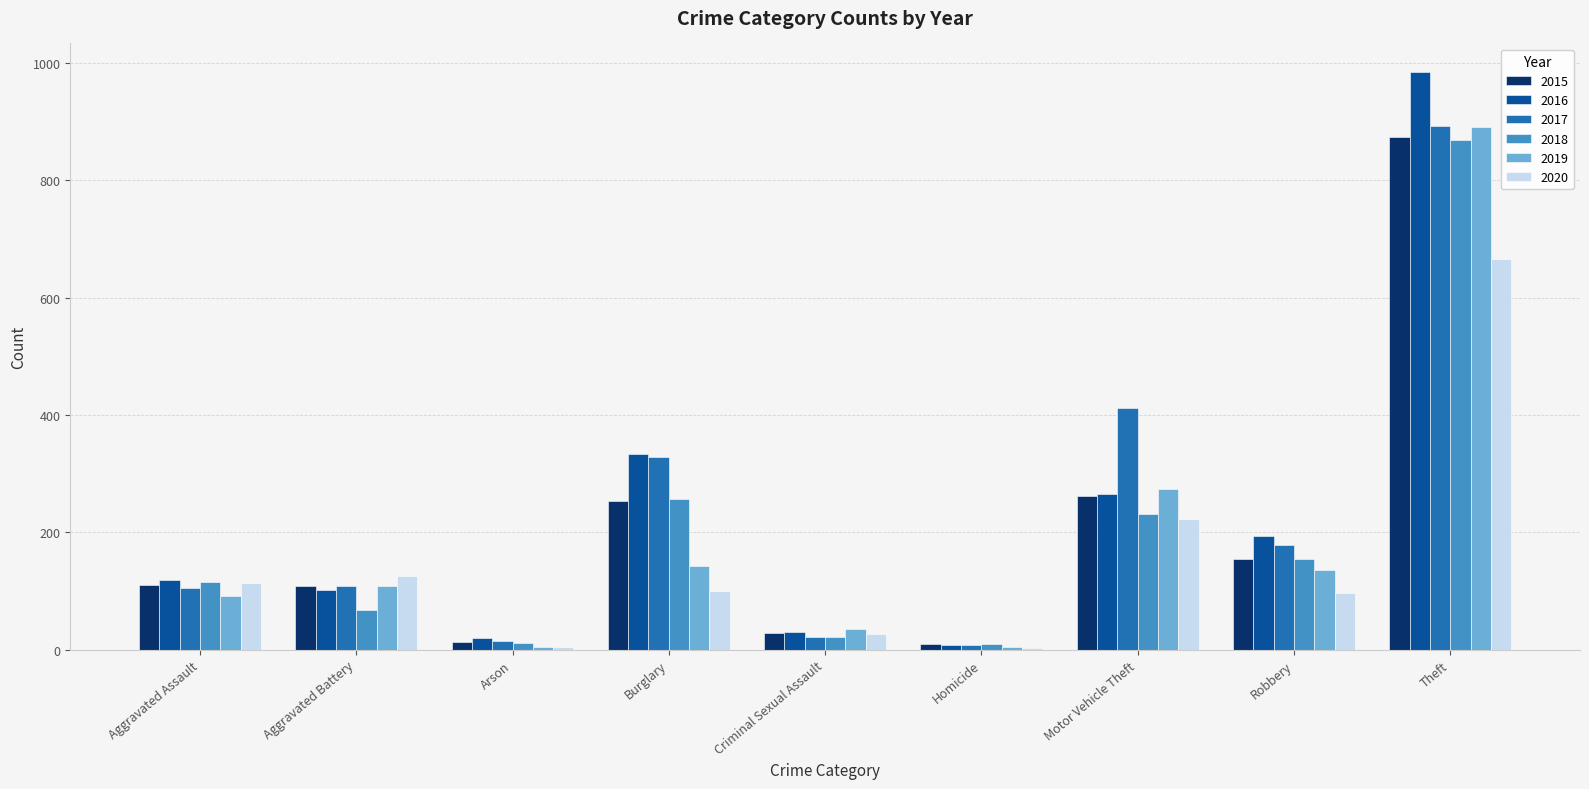

Is the value of 2017 at Aggravated Assault greater than the value of 2020 at Theft?

No